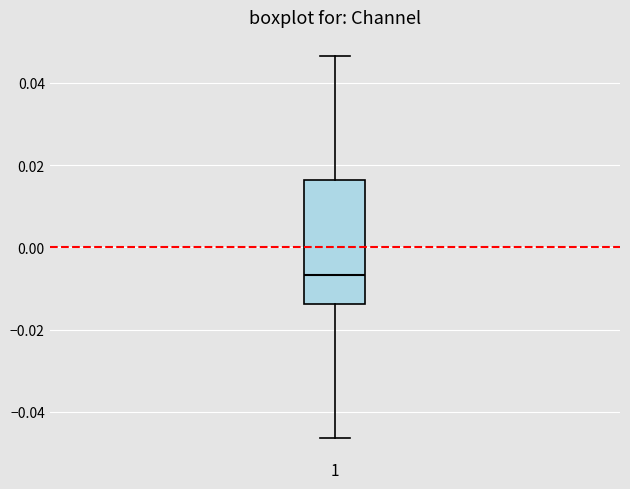

Where does the median line of the box at x = 1 sit on the y-axis? The values are not printed on the chart, so give them approximately, as read against the axis.

-0.006